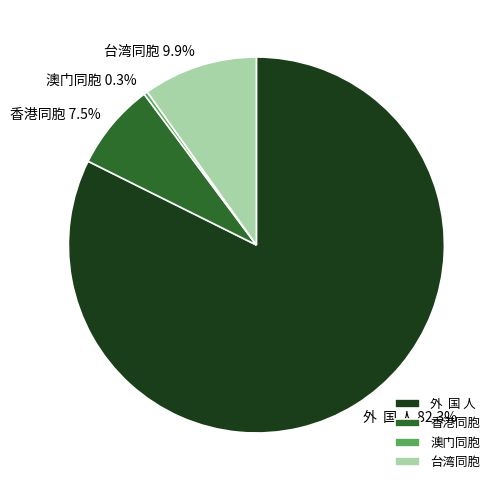

Is there any slice that represents more than half of the pie?

Yes